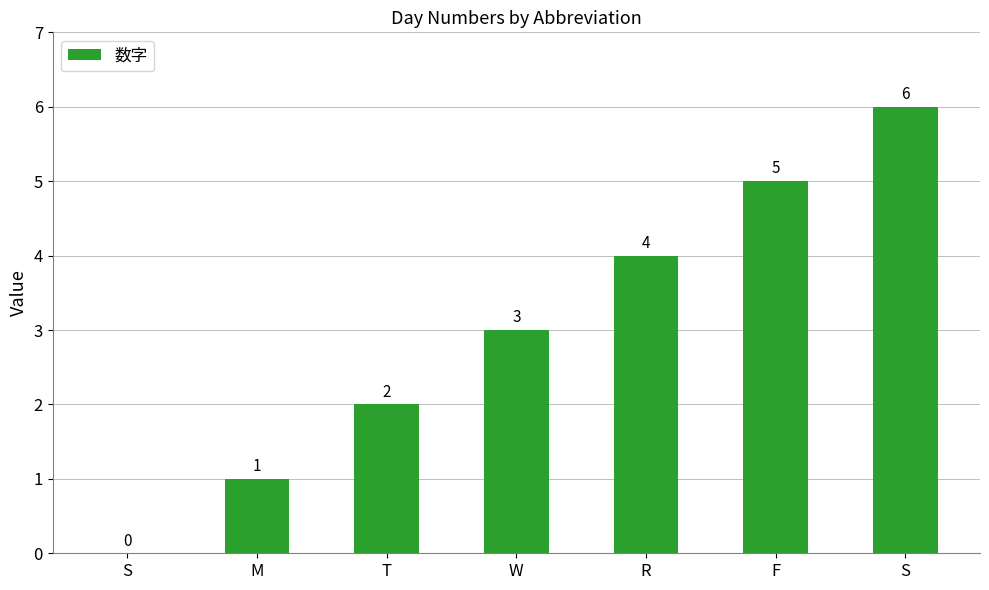

Are the bars horizontal?

No